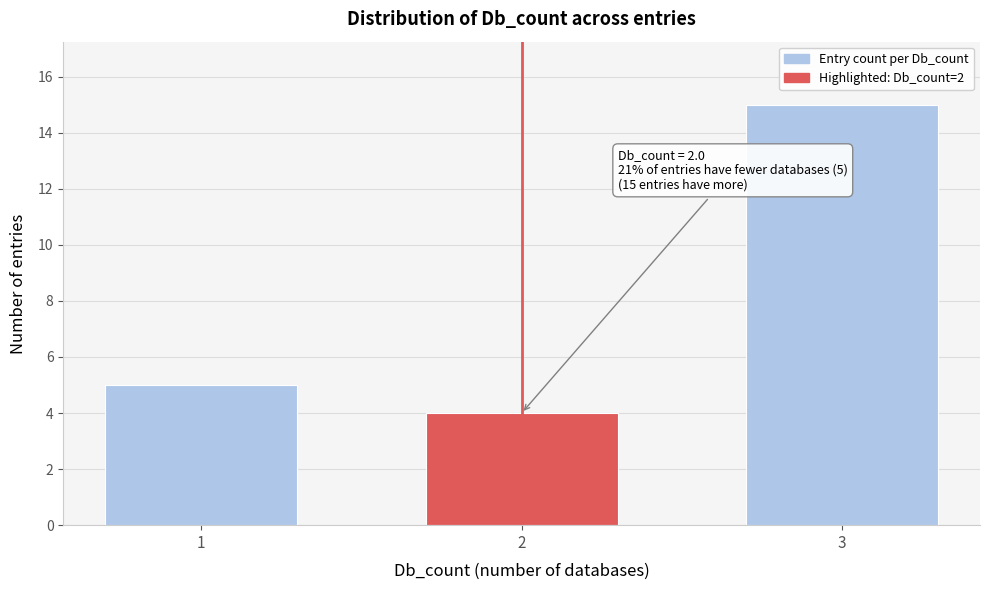

Reading left to right, transcribe all the data shown in this chart.

5	4	15